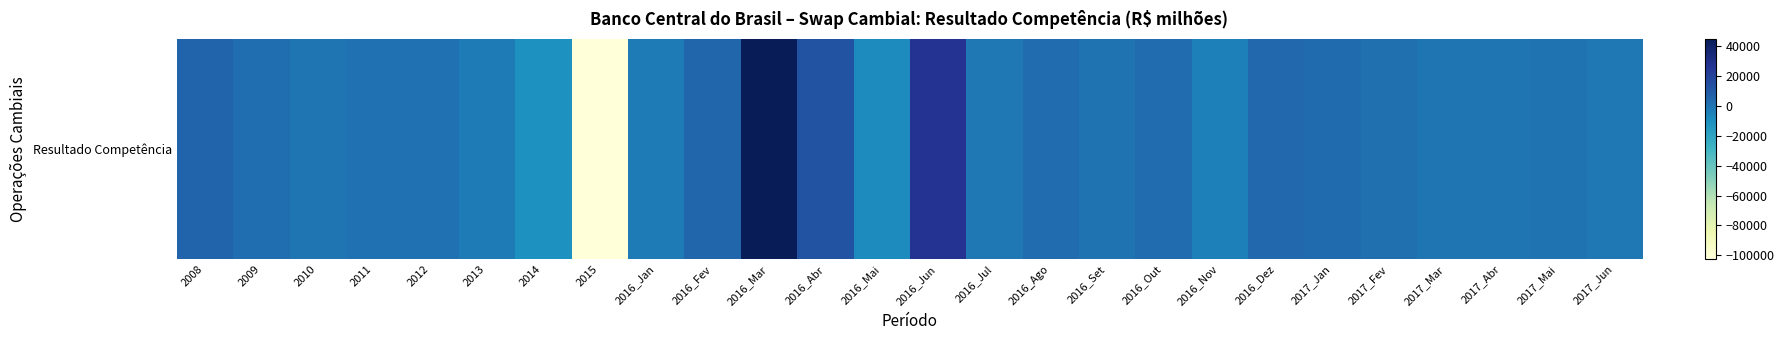

At which label does the data first exceed 694?

2008